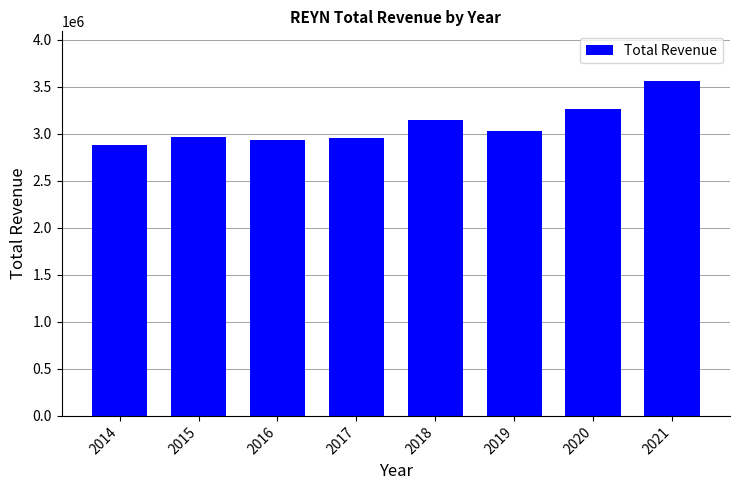

What is the value of the 1st bar from the left?

2878000